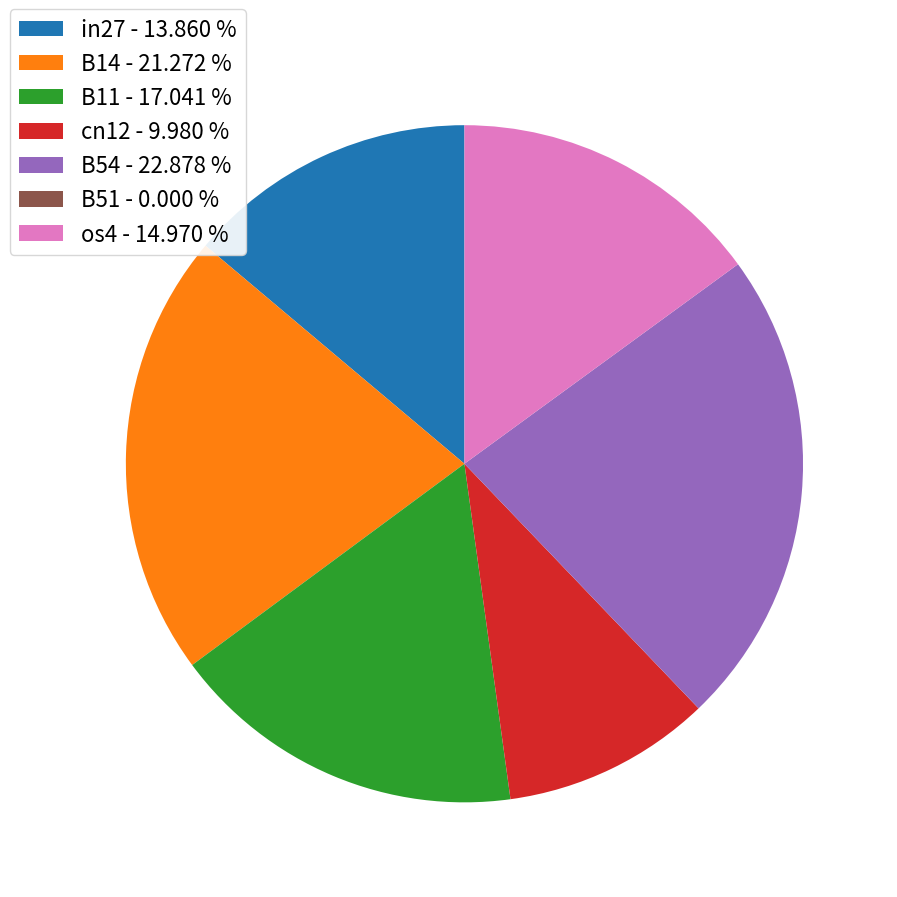

Does B54 - 22.878 % account for over 50% of the chart?

No